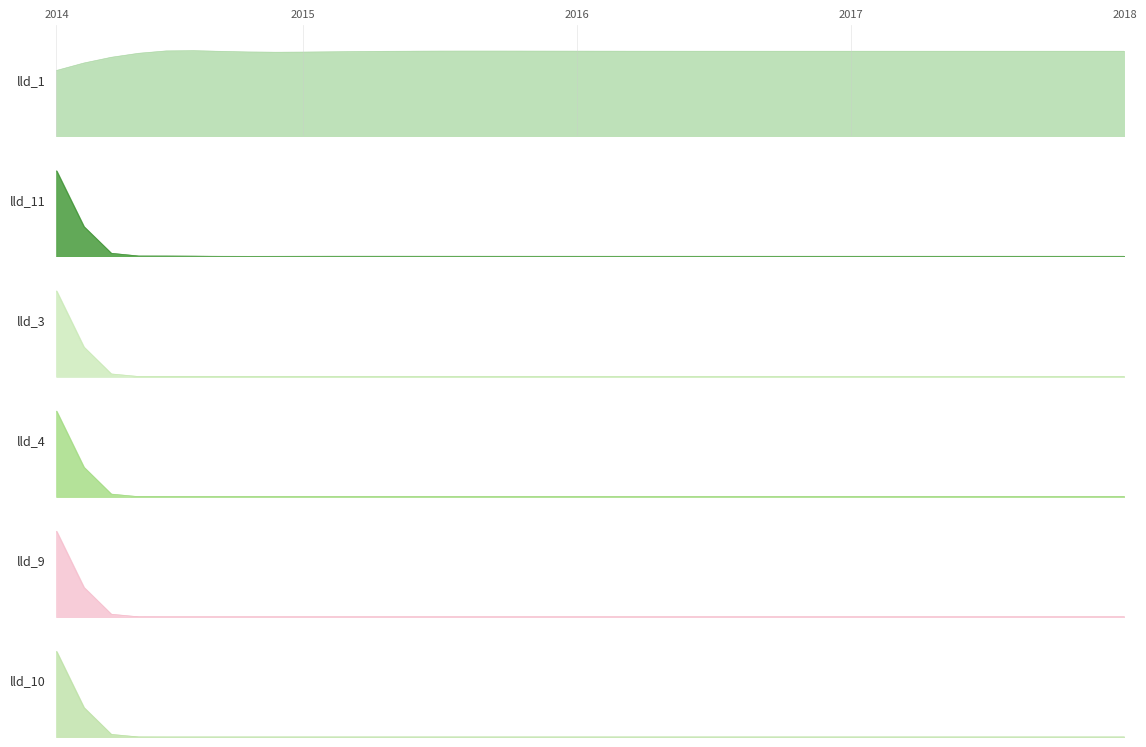

Which series has the largest range (max minus min)?

LLD_10